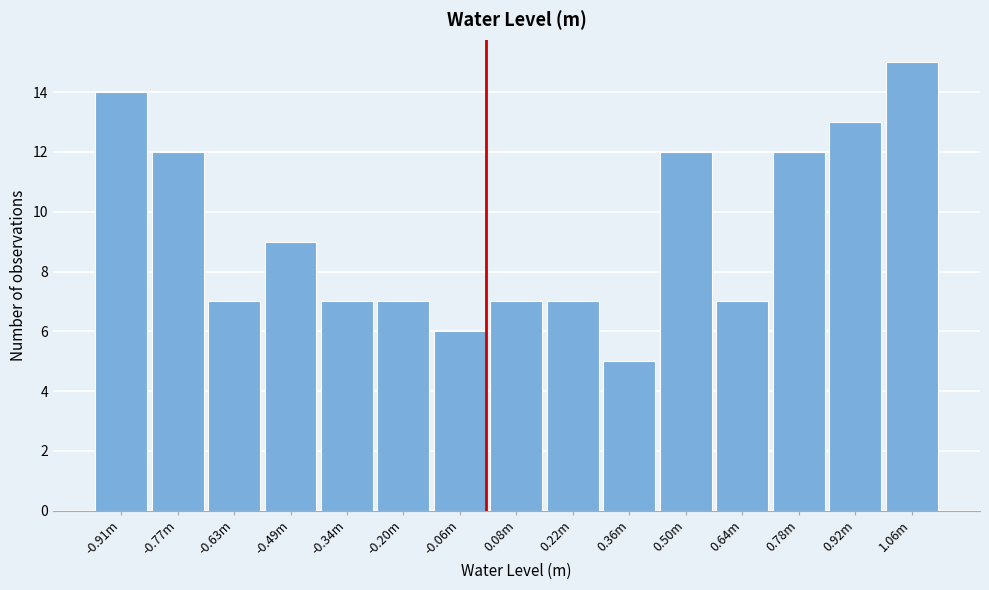

Reading left to right, extract all data points from this chart.

-0.91m=14	-0.77m=12	-0.63m=7	-0.49m=9	-0.34m=7	-0.20m=7	-0.06m=6	0.08m=7	0.22m=7	0.36m=5	0.50m=12	0.64m=7	0.78m=12	0.92m=13	1.06m=15